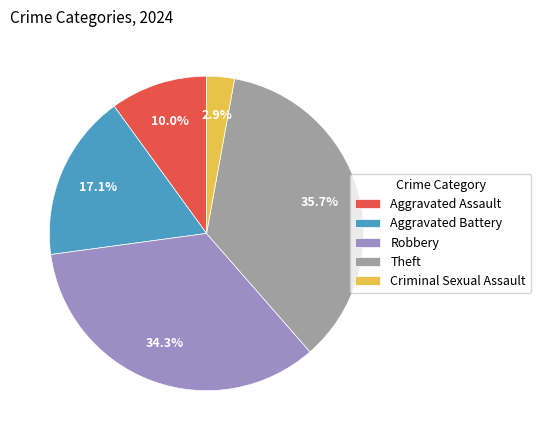

Which has a higher value, Theft or Aggravated Battery?

Theft